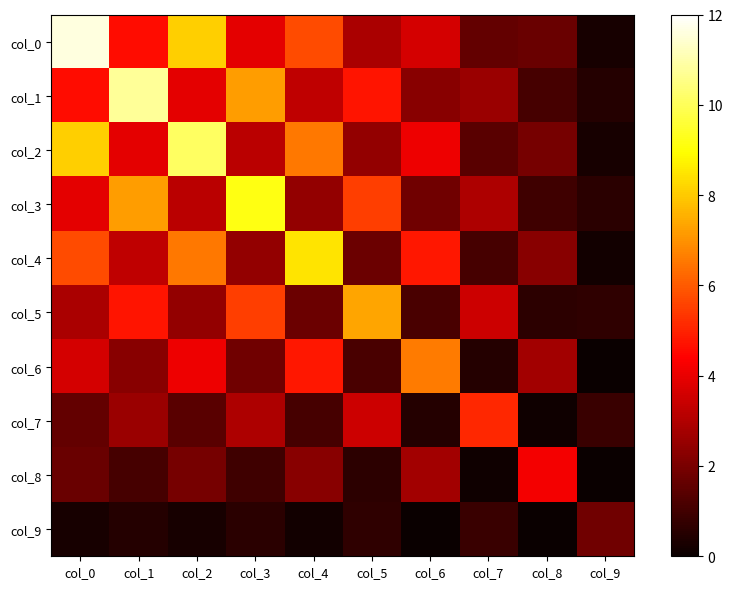

What is the spread (max minus min) of values at col_2?

9.9